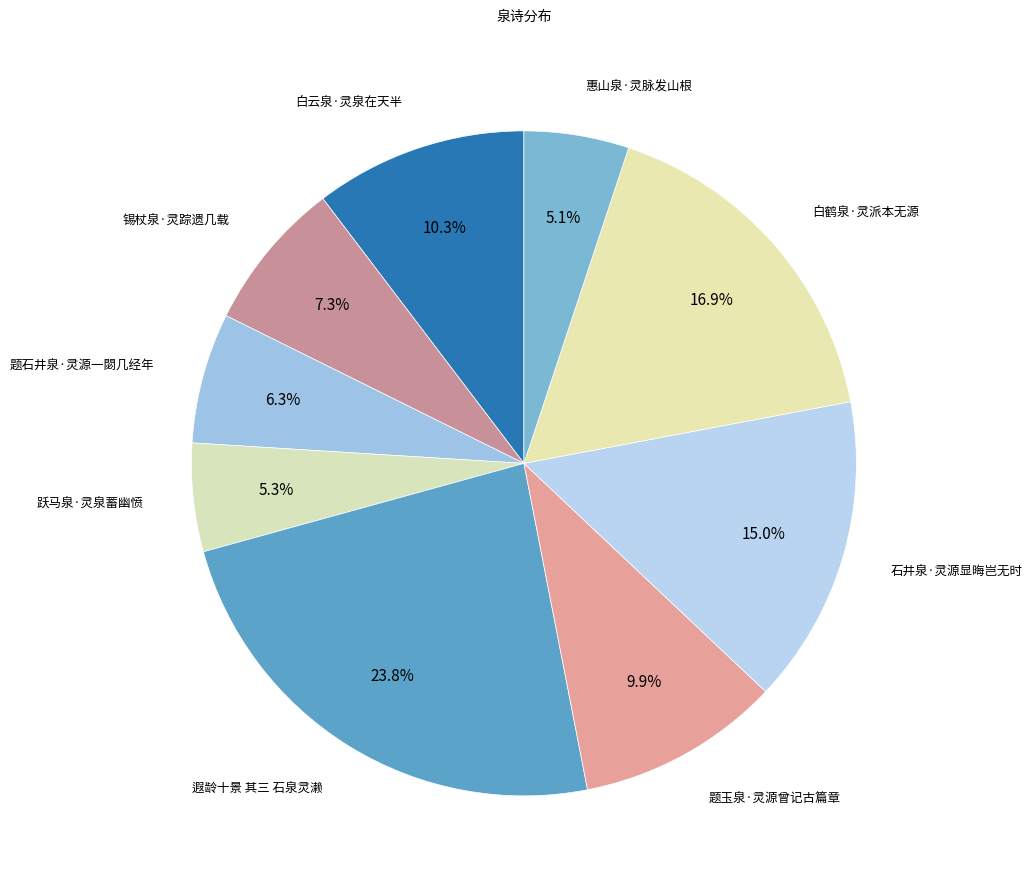

Combined, do 遐龄十景 其三 石泉灵濑 and 跃马泉·灵泉蓄幽愤 account for over 50%?

No